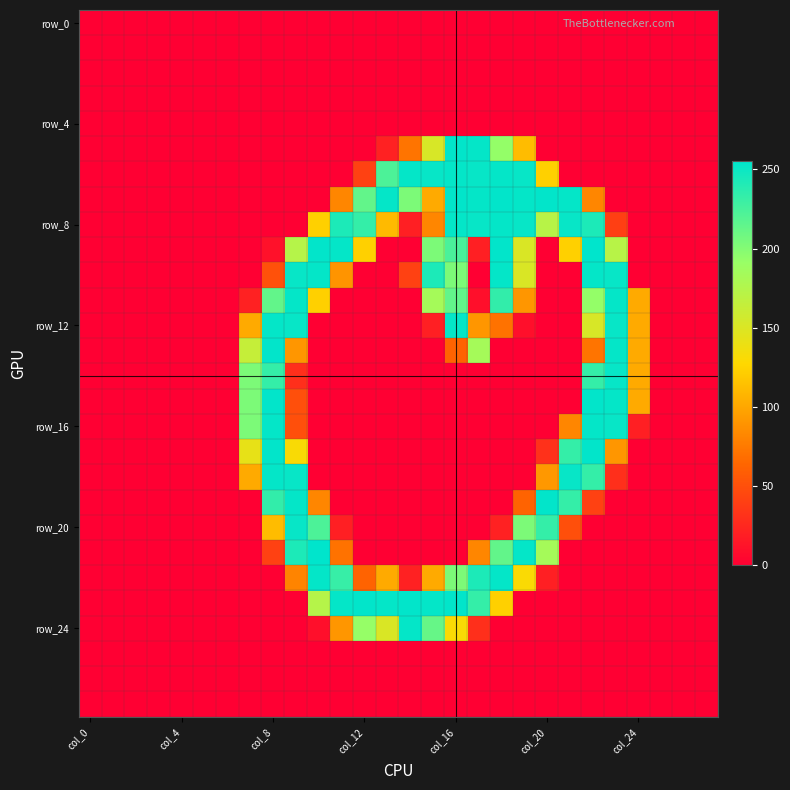

At how many categories does at least one series exceed 158?

17